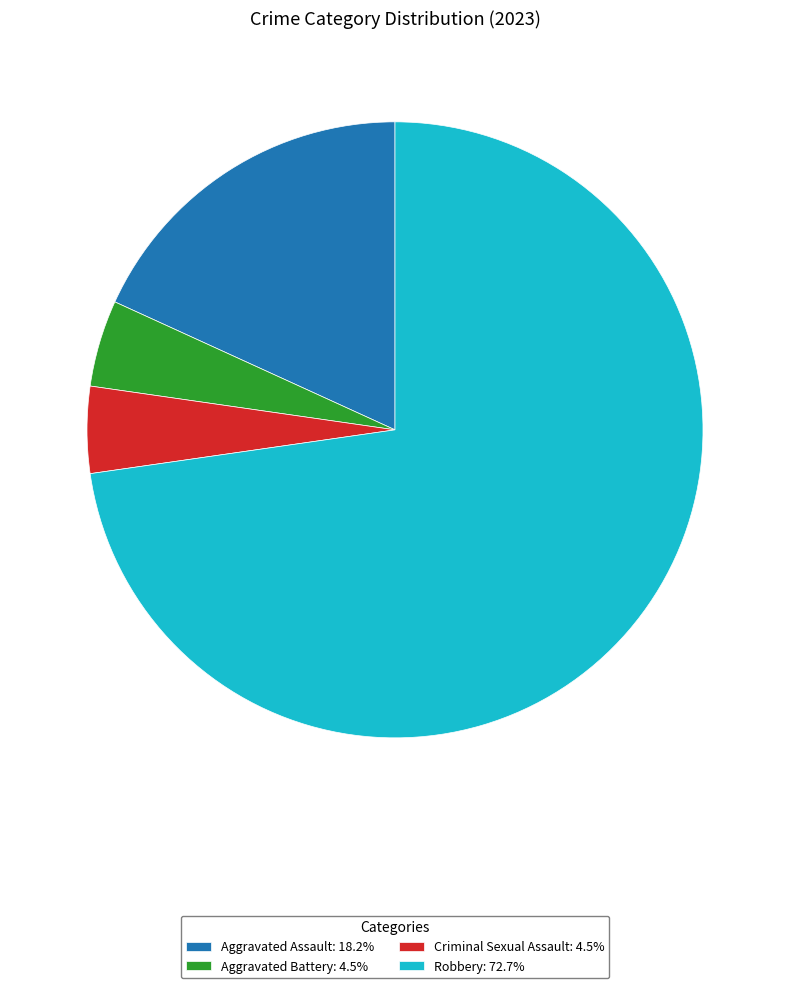

What is the ratio of the value at Aggravated Assault: 18.2% to the value at Criminal Sexual Assault: 4.5%?

4.0